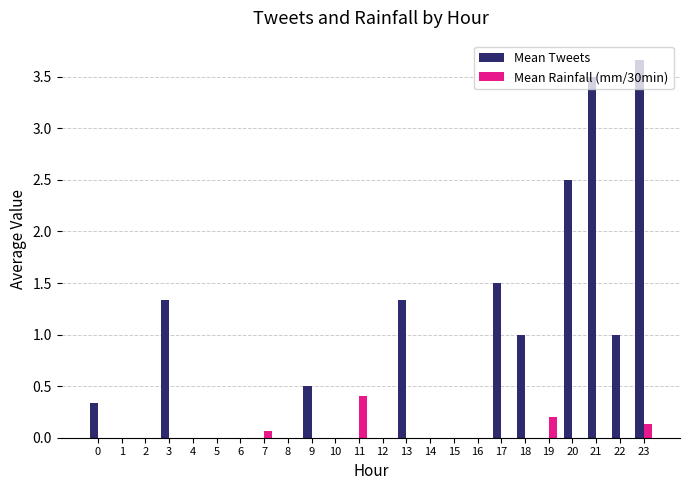

Which series has the largest total across all categories?

Mean Tweets